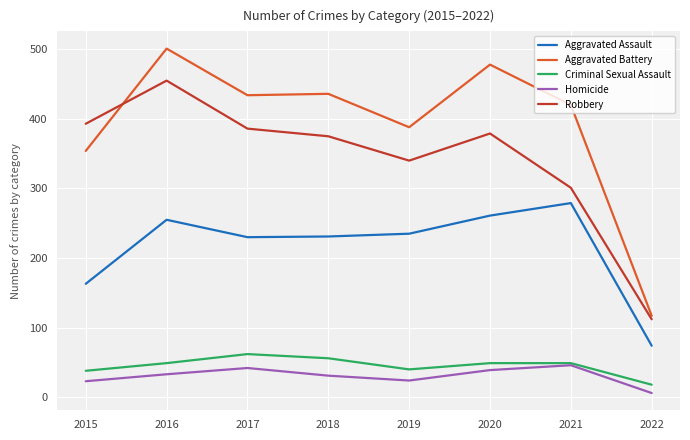

Where is the first local minimum for Criminal Sexual Assault?

2019